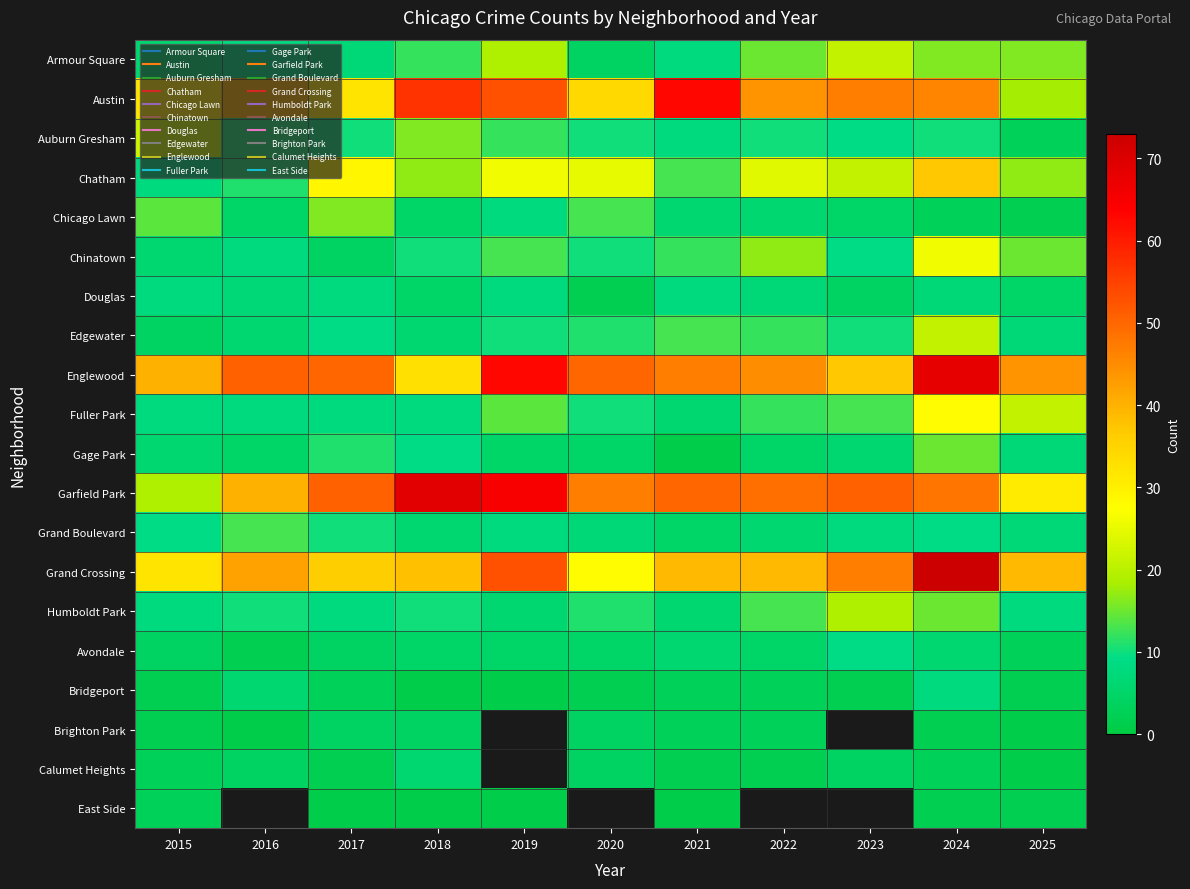

Which category has the lowest value across all series?

2021